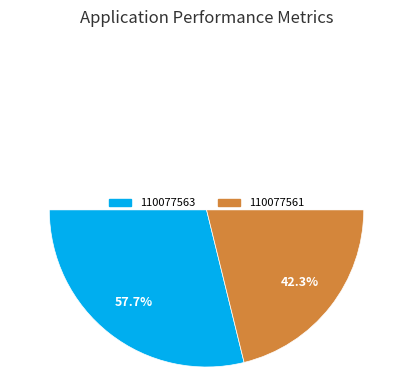

Is 110077563 the majority of the pie?

Yes